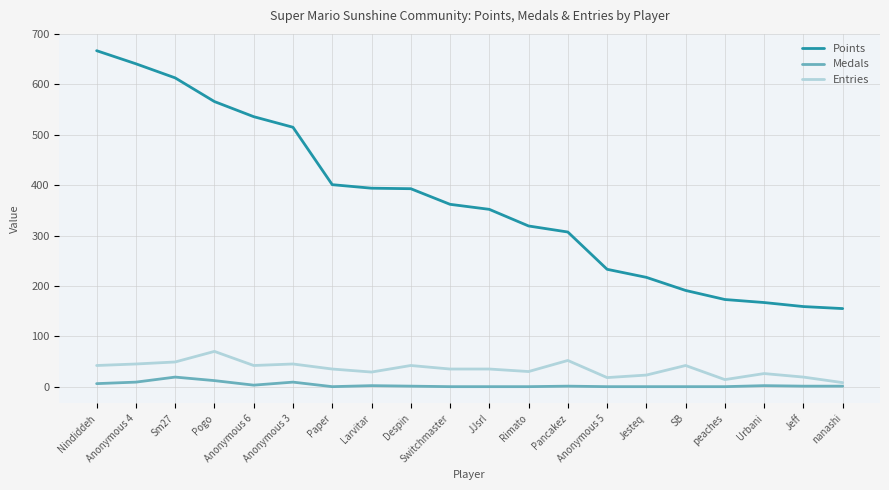

Which label corresponds to the largest value in the chart?

Nindiddeh